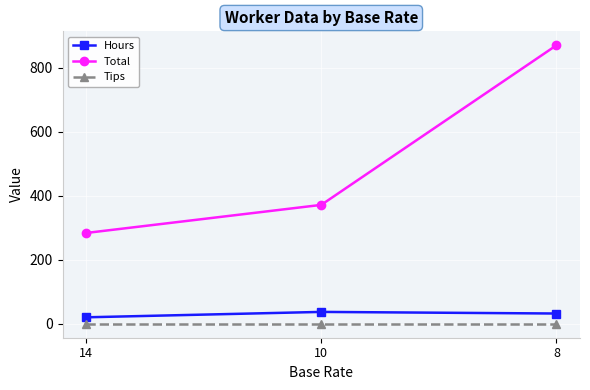

Is it true that Hours equals 32.1 at 8?

True